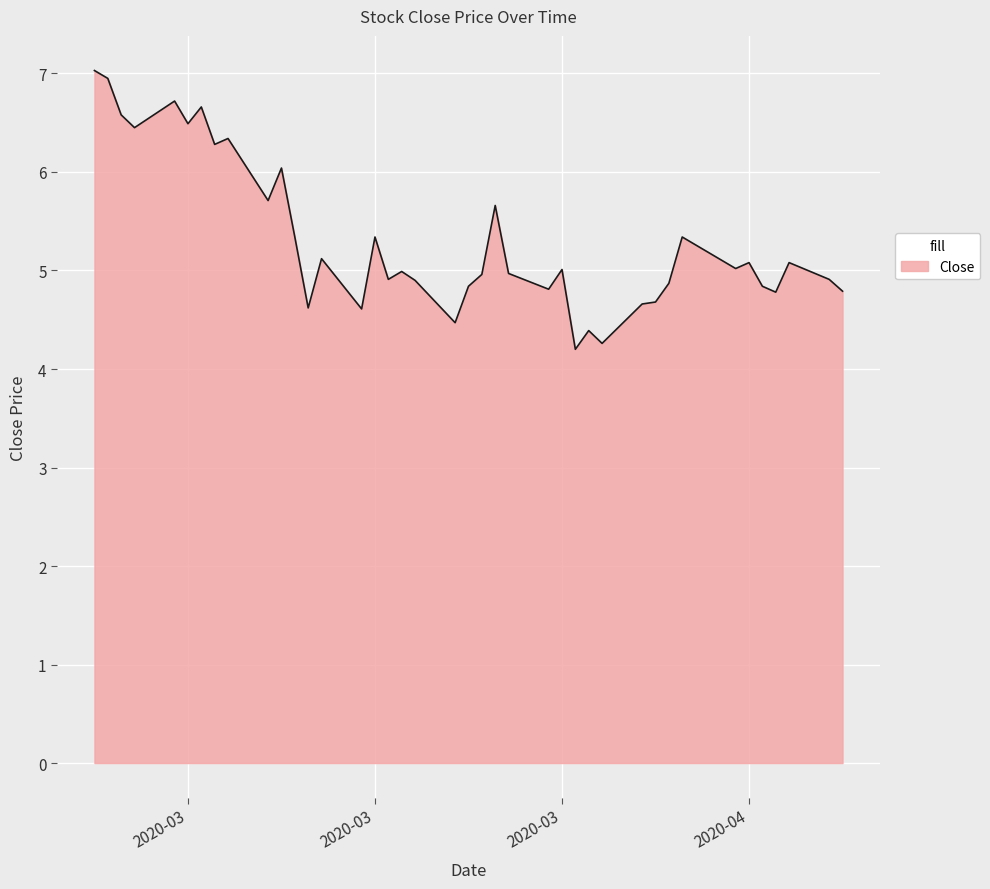

What is the maximum value shown in the chart?

7.0